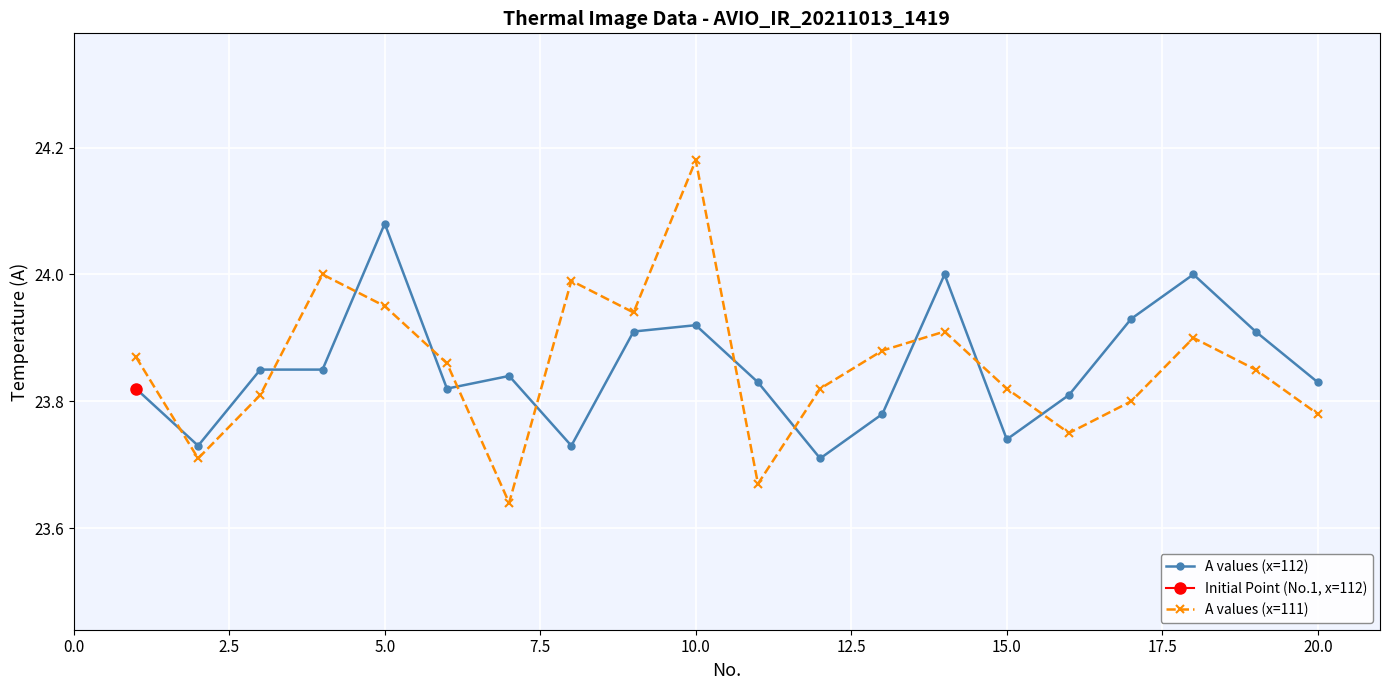

Count the number of categories in the chart.

20